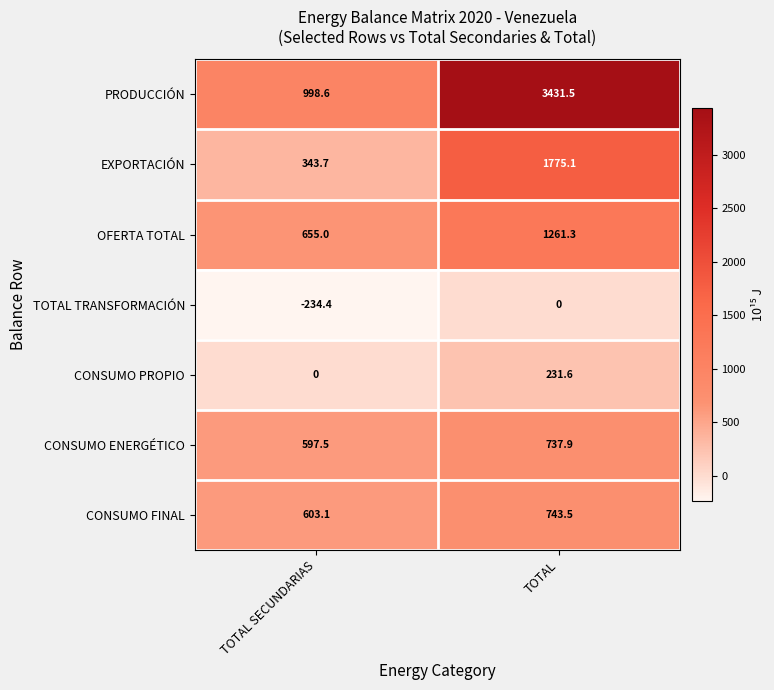

List the series in order of their peak value, lowest first.

TOTAL TRANSFORMACIÓN, CONSUMO PROPIO, CONSUMO ENERGÉTICO, CONSUMO FINAL, OFERTA TOTAL, EXPORTACIÓN, PRODUCCIÓN